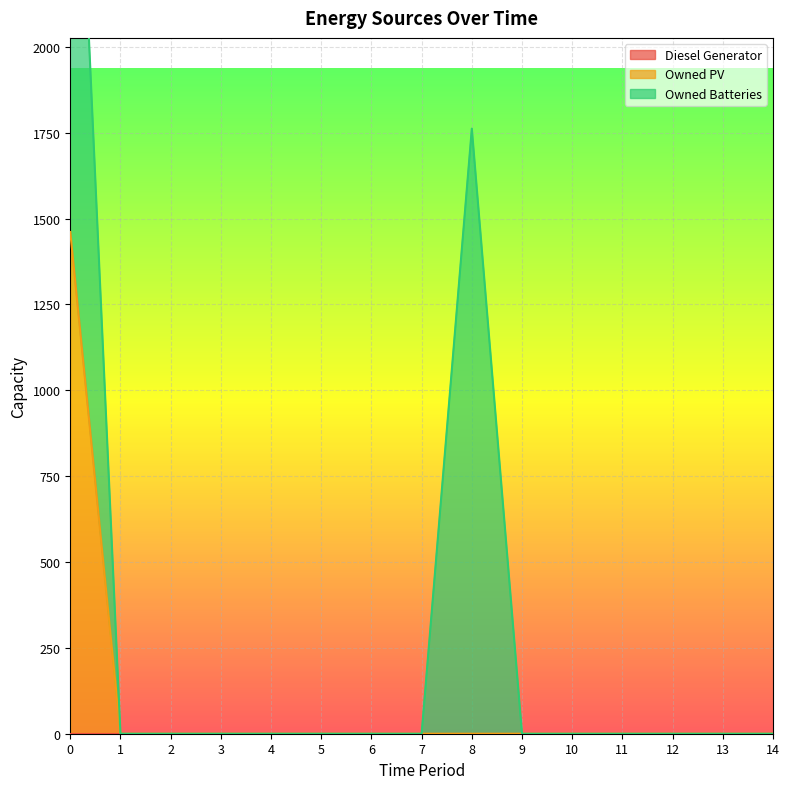

Which series has the largest range (max minus min)?

Owned Batteries